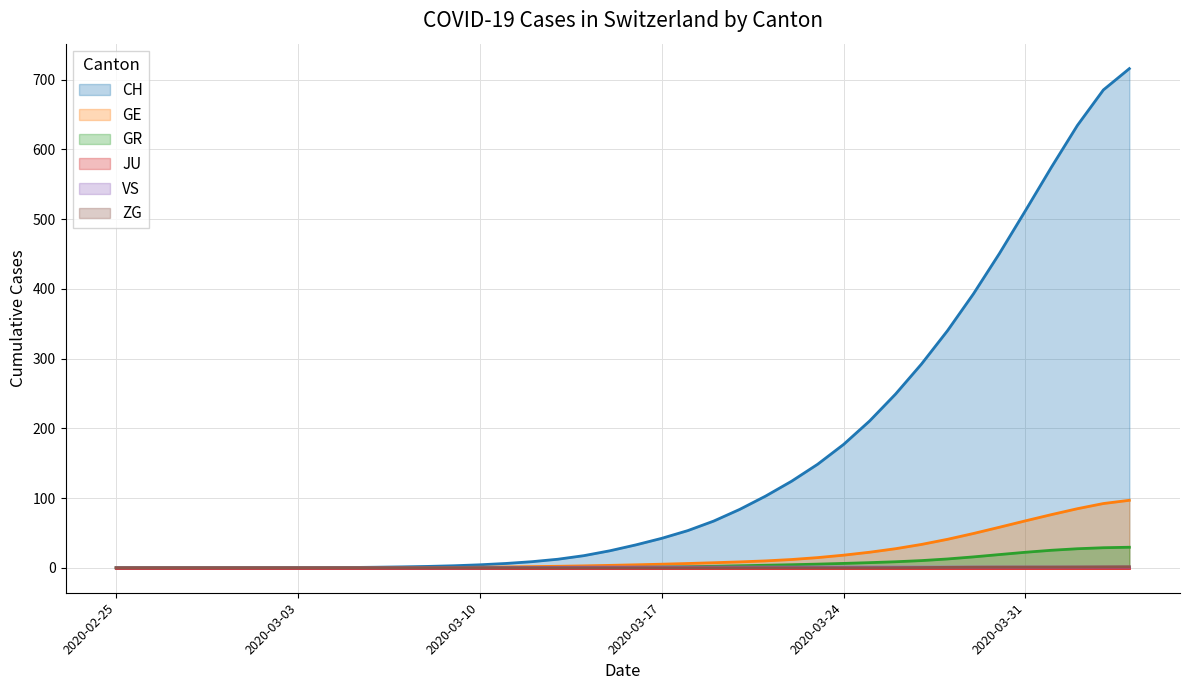

Which series has the largest range (max minus min)?

CH